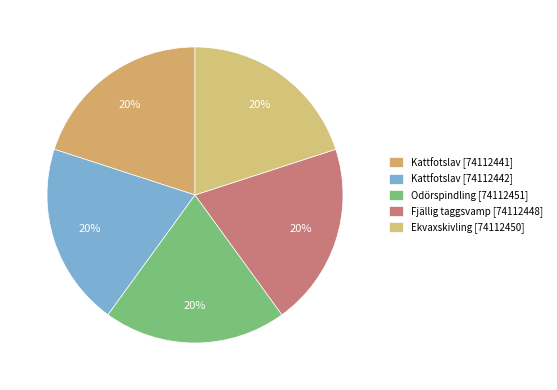

What percentage is the Kattfotslav [74112442] slice, to the nearest percent?

20%